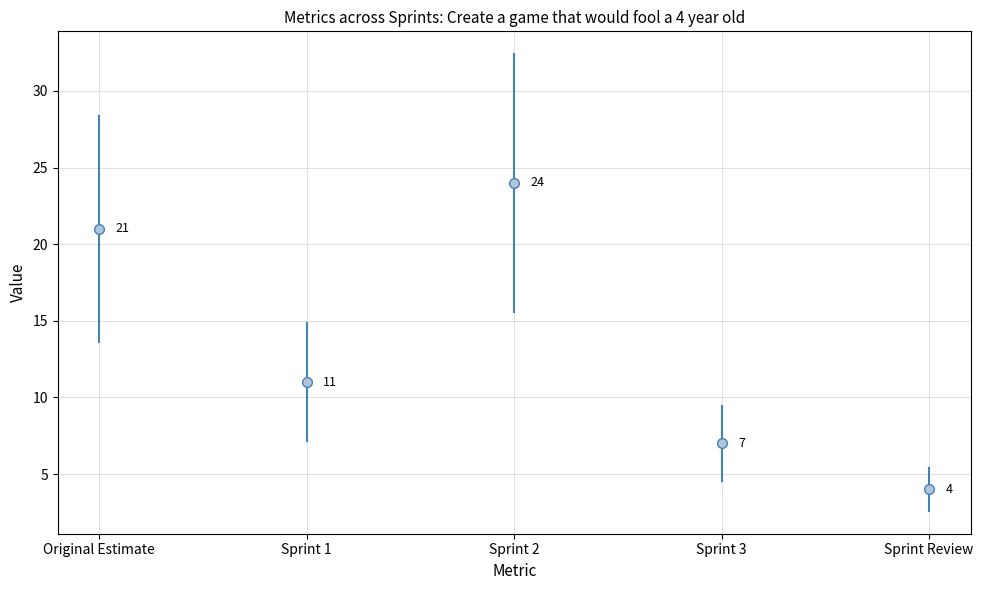

What is the lowest value of the Sprint 3 series?

4.5